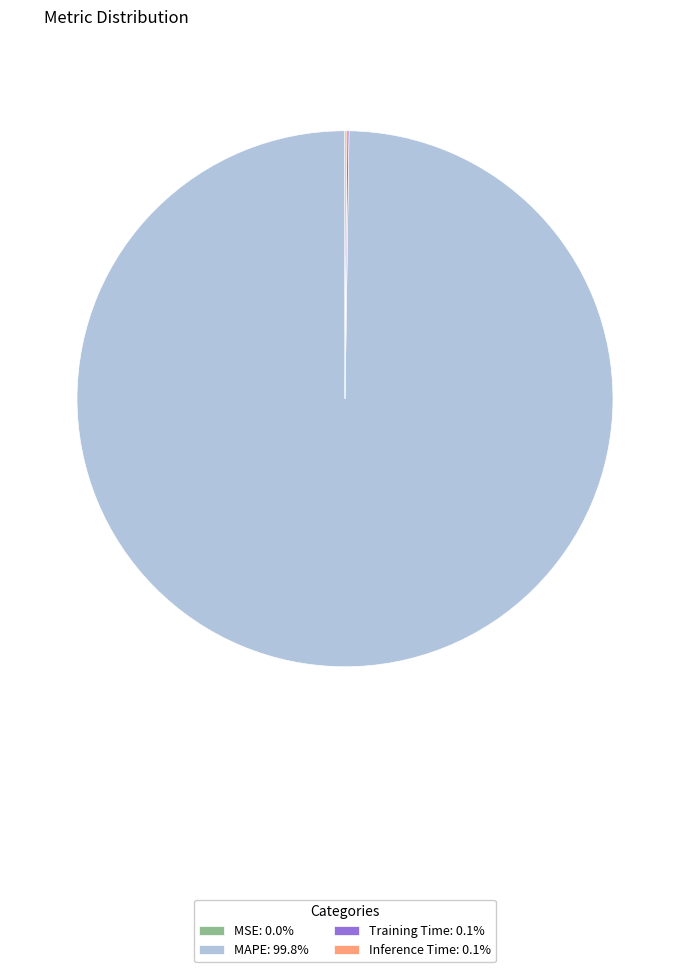

Is there any slice that represents more than half of the pie?

Yes